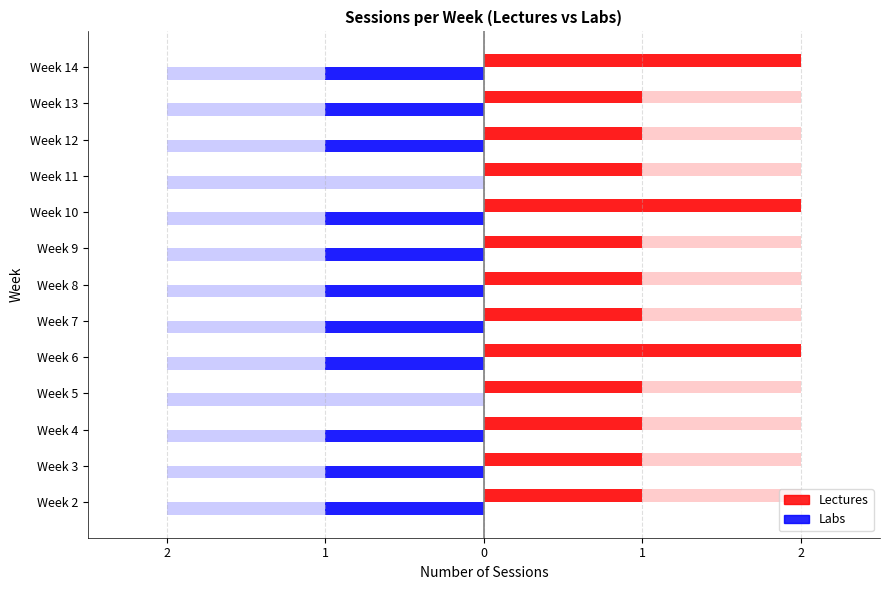

Which series has the largest range (max minus min)?

Lectures